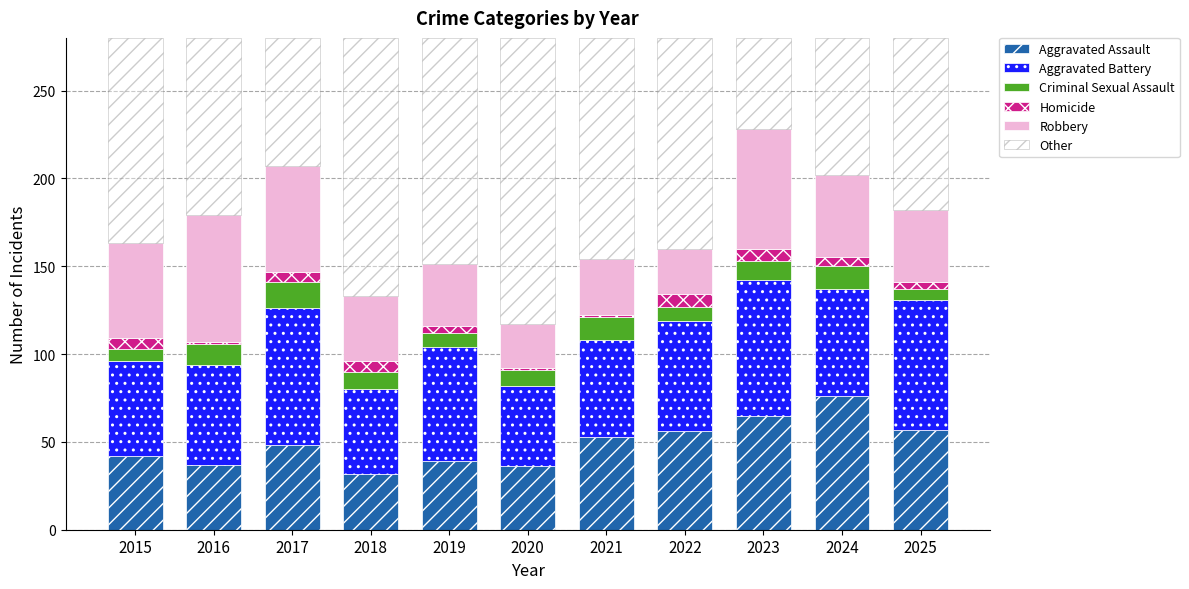

Which category has the highest value in the Aggravated Assault series?

2024